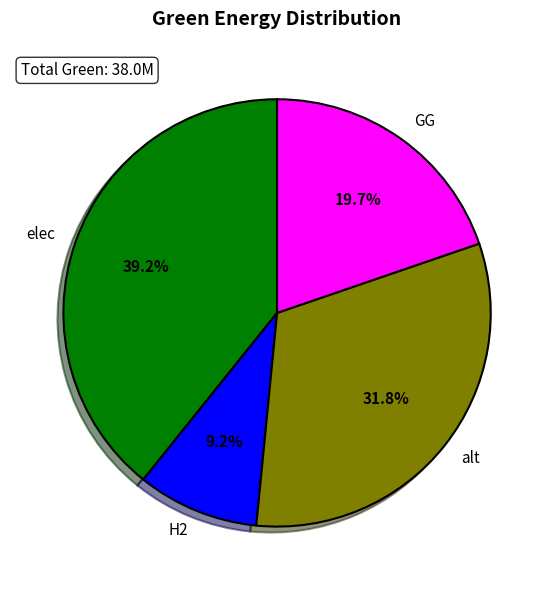

Approximately how many times larger is the value at elec compared to H2?

4.3